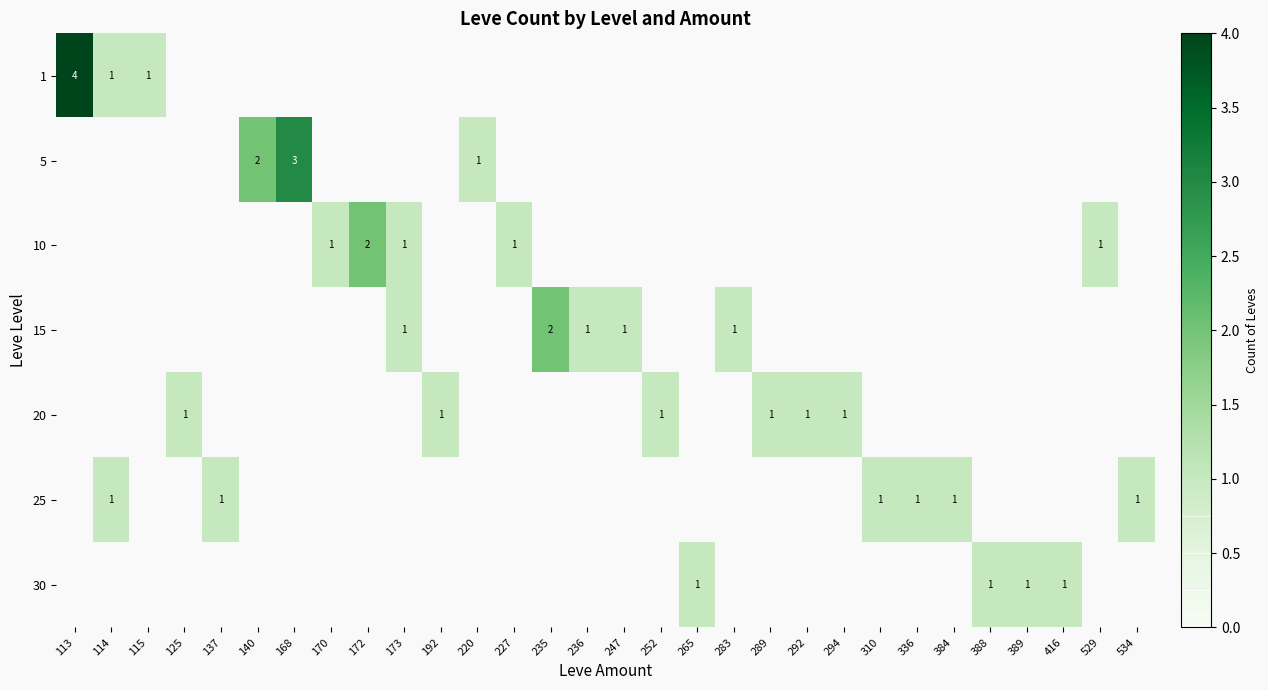

At which category does the chart reach its peak across all series?

113